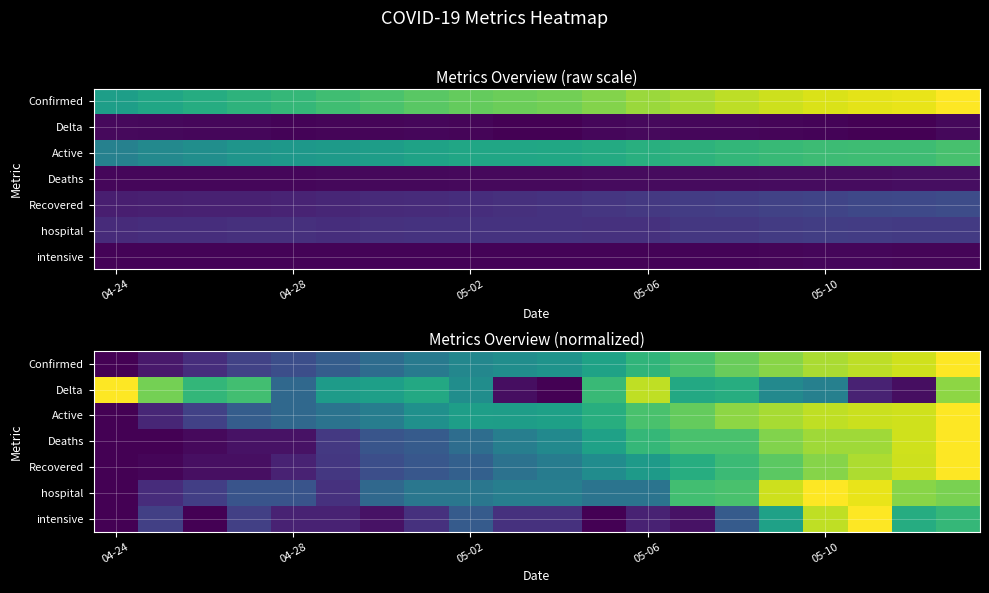

What is the difference between the second highest and second lowest values in the Deaths series?

0.9